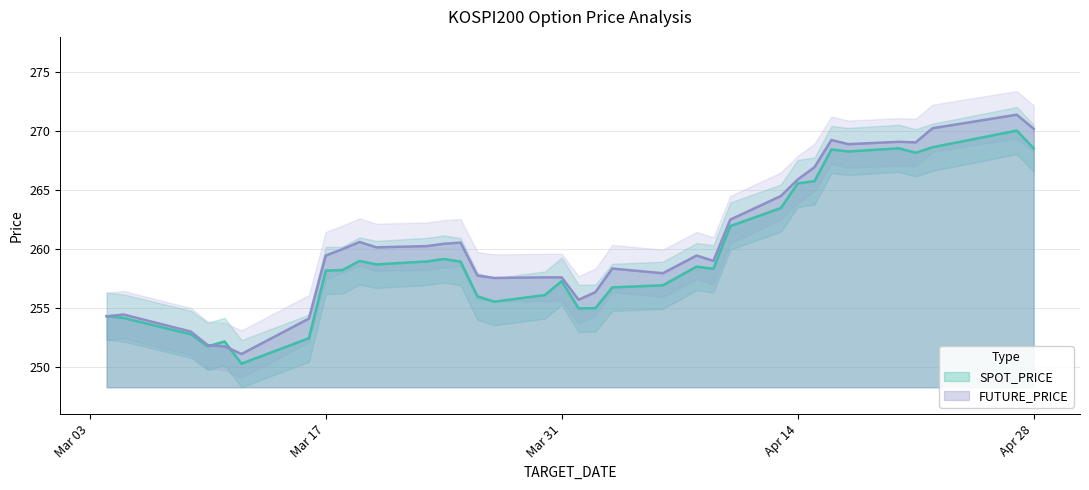

Between 2015-03-09 and 2015-04-01, which is larger?

2015-04-01